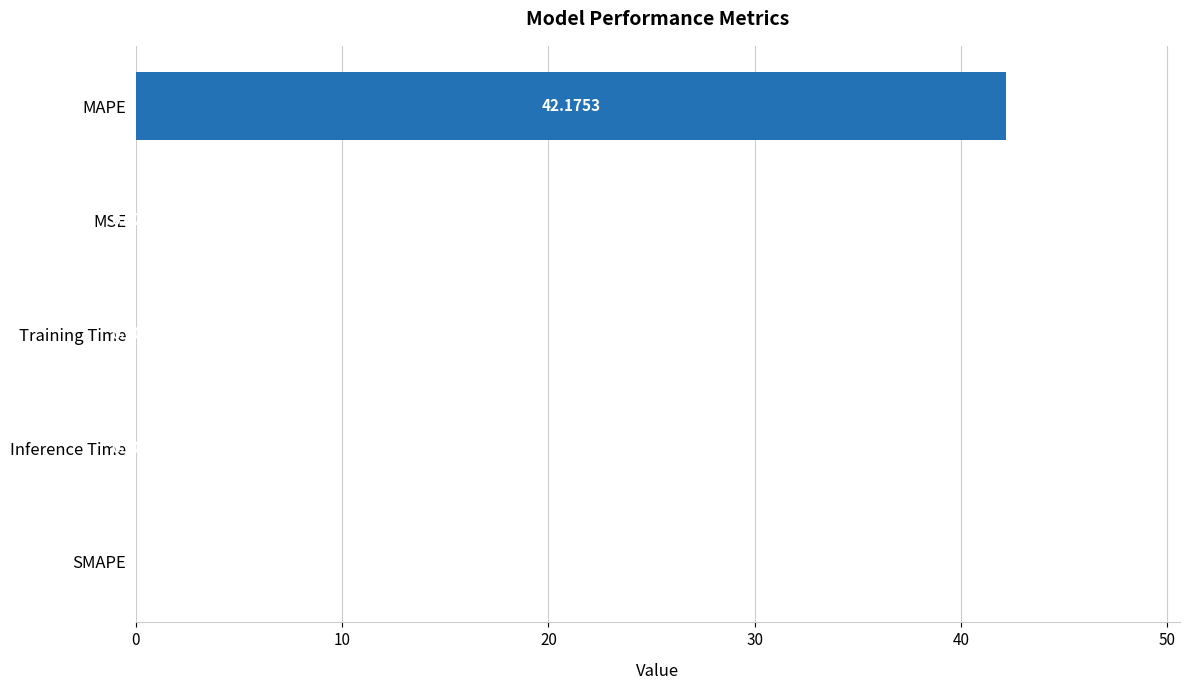

Between Inference Time and SMAPE, which is larger?

Inference Time